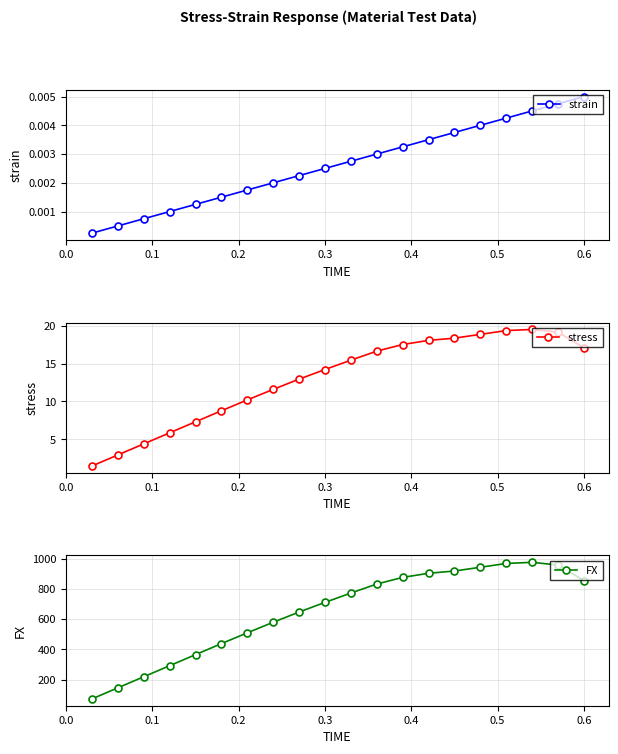

True or false: strain has more than 0 interior local peaks.

False